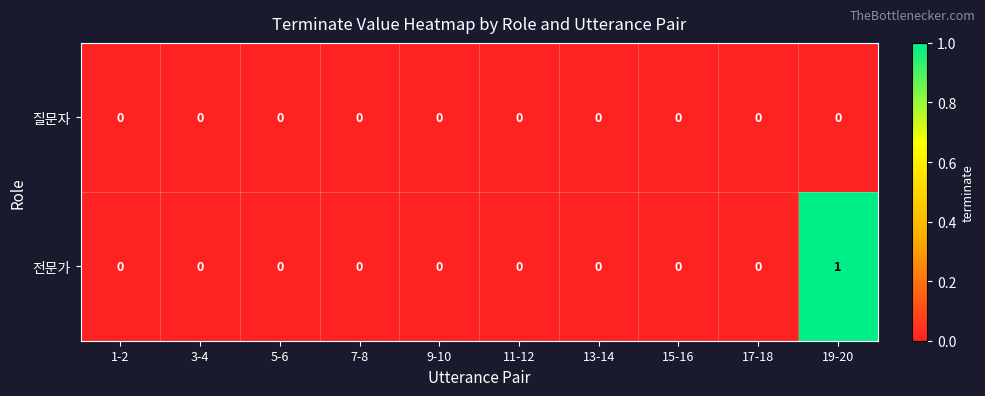

Which series has the largest total across all categories?

전문가